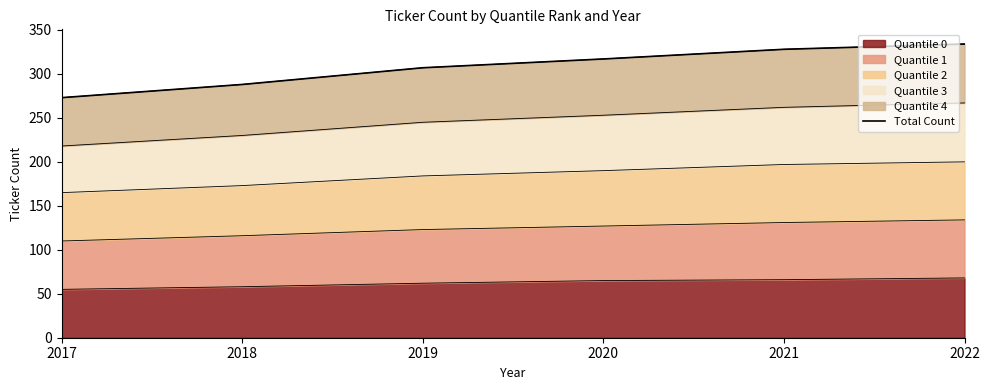

What is the change in value from 2017 to 2022?

+61